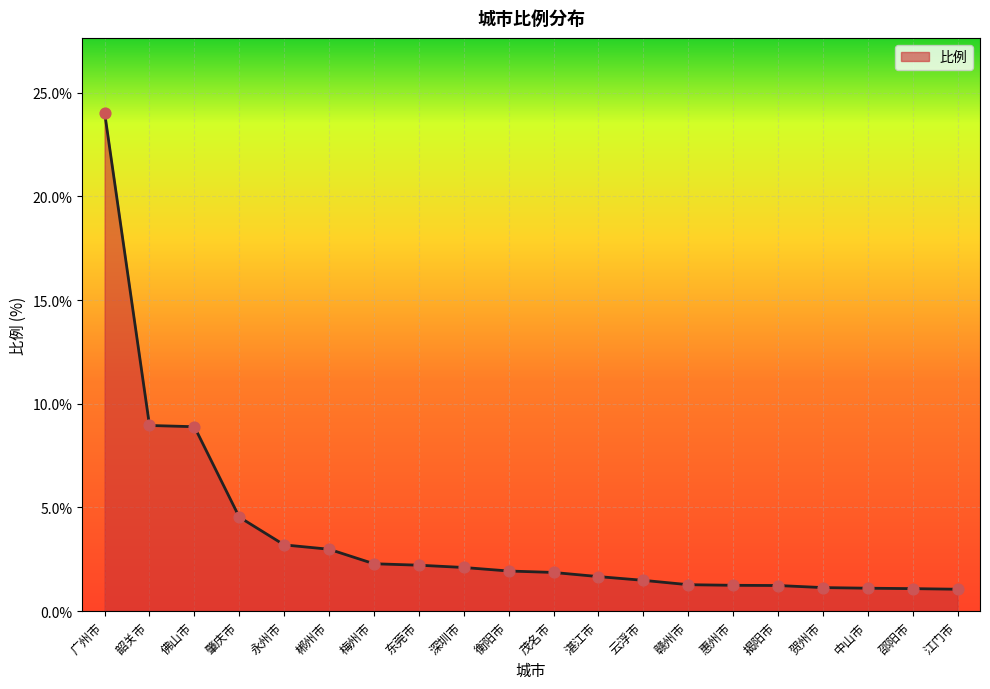

What is the change in value from 广州市 to 衡阳市?

-22.1